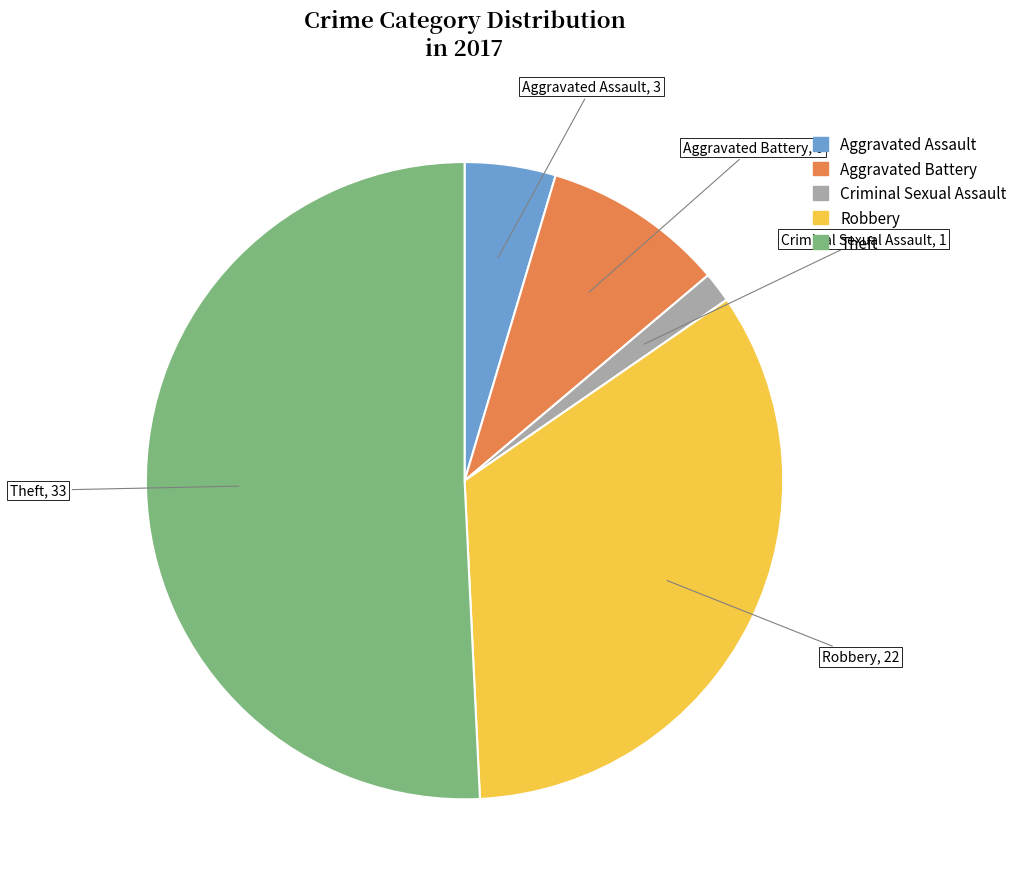

Count the number of slices in the pie.

5